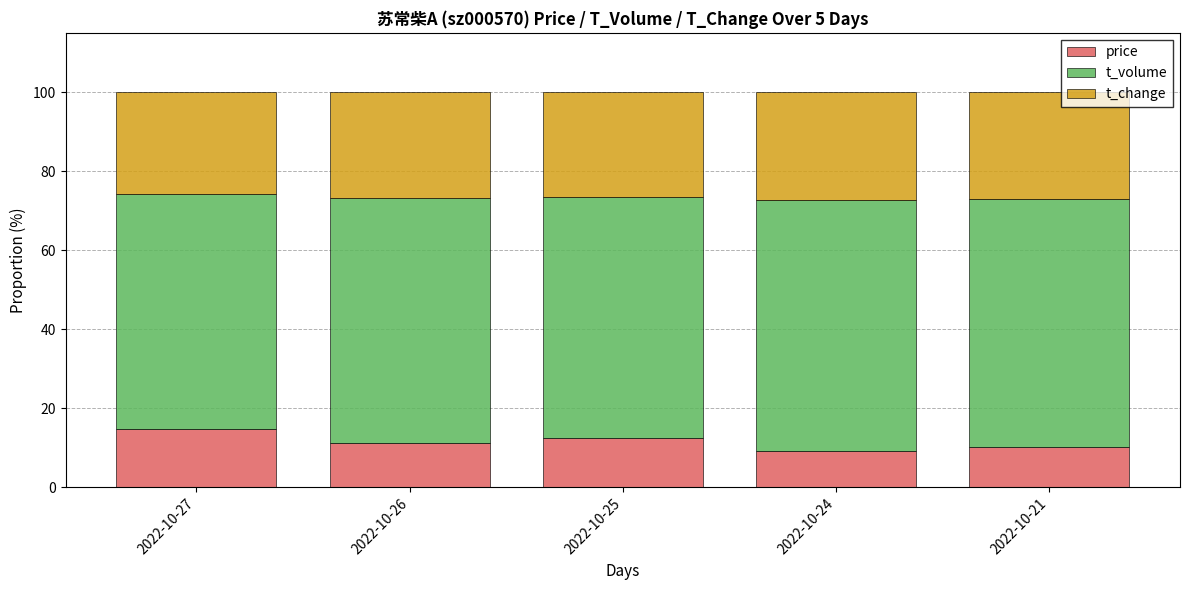

What is the lowest value of the price series?

9.2